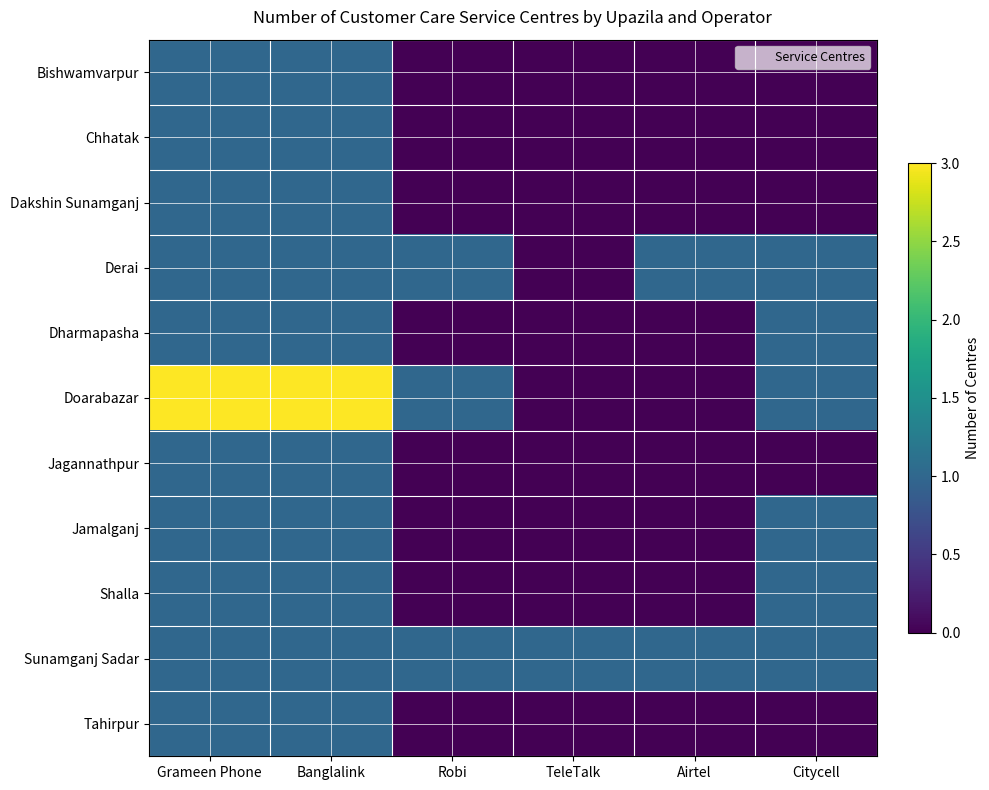

Count the number of data series in this chart.

11